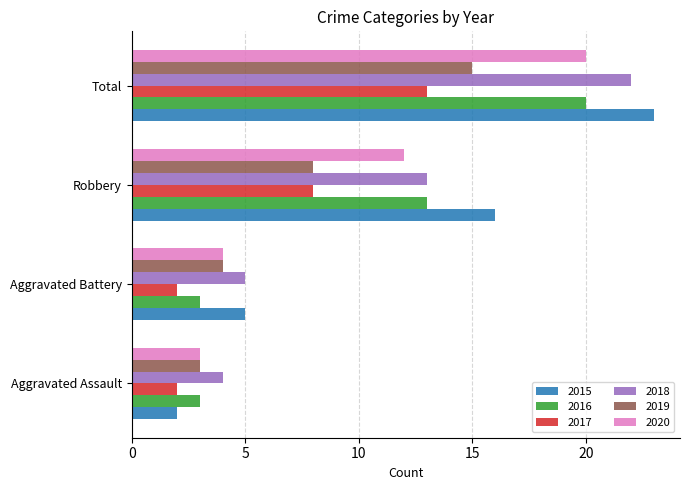

What is the difference between the maximum and minimum values in the 2018 series?

18